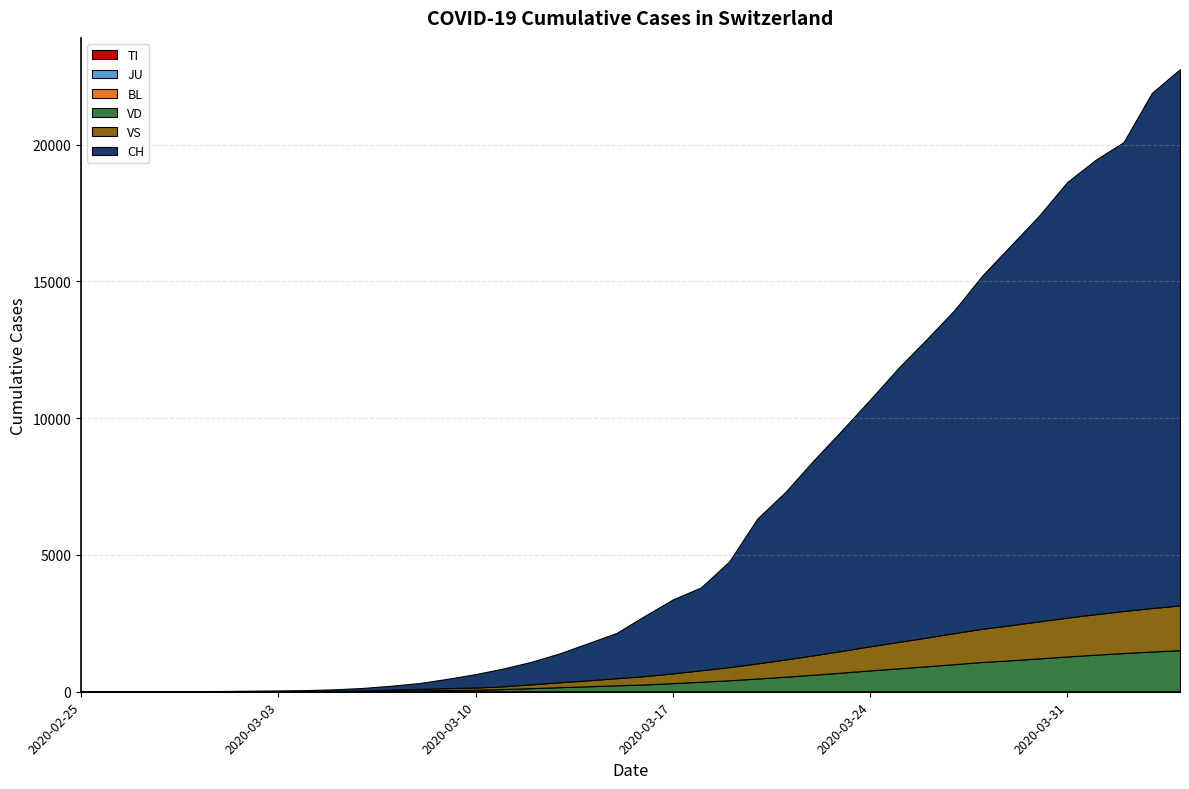

Reading right to left, list all the values displayed in this chart.

TI: 2020-04-04=0	2020-04-03=0	2020-04-02=0	2020-04-01=0	2020-03-31=0	2020-03-30=0	2020-03-29=0	2020-03-28=0	2020-03-27=0	2020-03-26=0	2020-03-25=0	2020-03-24=0	2020-03-23=0	2020-03-22=0	2020-03-21=0	2020-03-20=0	2020-03-19=0	2020-03-18=0	2020-03-17=0	2020-03-16=0	2020-03-15=0	2020-03-14=0	2020-03-13=0	2020-03-12=0	2020-03-11=0	2020-03-10=0	2020-03-09=0	2020-03-08=0	2020-03-07=0	2020-03-06=0	2020-03-05=0	2020-03-04=0	2020-03-03=0	2020-03-02=0	2020-03-01=0	2020-02-29=0	2020-02-28=0	2020-02-27=0	2020-02-26=0	2020-02-25=0
VD: 2020-04-04=1520	2020-04-03=1470	2020-04-02=1415	2020-04-01=1355	2020-03-31=1290	2020-03-30=1220	2020-03-29=1150	2020-03-28=1090	2020-03-27=1010	2020-03-26=930	2020-03-25=855	2020-03-24=780	2020-03-23=700	2020-03-22=623	2020-03-21=550	2020-03-20=483	2020-03-19=420	2020-03-18=367	2020-03-17=315	2020-03-16=268	2020-03-15=235	2020-03-14=200	2020-03-13=168	2020-03-12=133	2020-03-11=100	2020-03-10=75	2020-03-09=66	2020-03-08=50	2020-03-07=35	2020-03-06=22	2020-03-05=15	2020-03-04=10	2020-03-03=8	2020-03-02=6	2020-03-01=4	2020-02-29=4	2020-02-28=4	2020-02-27=0	2020-02-26=0	2020-02-25=0
VS: 2020-04-04=1635	2020-04-03=1590	2020-04-02=1538	2020-04-01=1480	2020-03-31=1420	2020-03-30=1355	2020-03-29=1285	2020-03-28=1215	2020-03-27=1135	2020-03-26=1050	2020-03-25=965	2020-03-24=882	2020-03-23=795	2020-03-22=710	2020-03-21=630	2020-03-20=552	2020-03-19=480	2020-03-18=418	2020-03-17=358	2020-03-16=302	2020-03-15=260	2020-03-14=218	2020-03-13=180	2020-03-12=140	2020-03-11=100	2020-03-10=78	2020-03-09=68	2020-03-08=54	2020-03-07=40	2020-03-06=27	2020-03-05=18	2020-03-04=14	2020-03-03=12	2020-03-02=10	2020-03-01=7	2020-02-29=6	2020-02-28=6	2020-02-27=0	2020-02-26=0	2020-02-25=0
BL: 2020-04-04=0	2020-04-03=0	2020-04-02=0	2020-04-01=0	2020-03-31=0	2020-03-30=0	2020-03-29=0	2020-03-28=0	2020-03-27=0	2020-03-26=0	2020-03-25=0	2020-03-24=0	2020-03-23=0	2020-03-22=0	2020-03-21=0	2020-03-20=0	2020-03-19=0	2020-03-18=0	2020-03-17=0	2020-03-16=0	2020-03-15=0	2020-03-14=0	2020-03-13=0	2020-03-12=0	2020-03-11=0	2020-03-10=0	2020-03-09=0	2020-03-08=0	2020-03-07=0	2020-03-06=0	2020-03-05=0	2020-03-04=0	2020-03-03=0	2020-03-02=0	2020-03-01=0	2020-02-29=0	2020-02-28=0	2020-02-27=0	2020-02-26=0	2020-02-25=0
JU: 2020-04-04=0	2020-04-03=0	2020-04-02=0	2020-04-01=0	2020-03-31=0	2020-03-30=0	2020-03-29=0	2020-03-28=0	2020-03-27=0	2020-03-26=0	2020-03-25=0	2020-03-24=0	2020-03-23=0	2020-03-22=0	2020-03-21=0	2020-03-20=0	2020-03-19=0	2020-03-18=0	2020-03-17=0	2020-03-16=0	2020-03-15=0	2020-03-14=0	2020-03-13=0	2020-03-12=0	2020-03-11=0	2020-03-10=0	2020-03-09=0	2020-03-08=0	2020-03-07=0	2020-03-06=0	2020-03-05=0	2020-03-04=0	2020-03-03=0	2020-03-02=0	2020-03-01=0	2020-02-29=0	2020-02-28=0	2020-02-27=0	2020-02-26=0	2020-02-25=0
CH: 2020-04-04=19606	2020-04-03=18827	2020-04-02=17139	2020-04-01=16605	2020-03-31=15922	2020-03-30=14829	2020-03-29=13882	2020-03-28=12928	2020-03-27=11811	2020-03-26=10897	2020-03-25=10006	2020-03-24=9014	2020-03-23=8060	2020-03-22=7127	2020-03-21=6128	2020-03-20=5294	2020-03-19=3860	2020-03-18=3028	2020-03-17=2700	2020-03-16=2200	2020-03-15=1652	2020-03-14=1359	2020-03-13=1061	2020-03-12=827	2020-03-11=652	2020-03-10=491	2020-03-09=337	2020-03-08=214	2020-03-07=144	2020-03-06=90	2020-03-05=56	2020-03-04=36	2020-03-03=27	2020-03-02=22	2020-03-01=16	2020-02-29=15	2020-02-28=13	2020-02-27=2	2020-02-26=1	2020-02-25=0